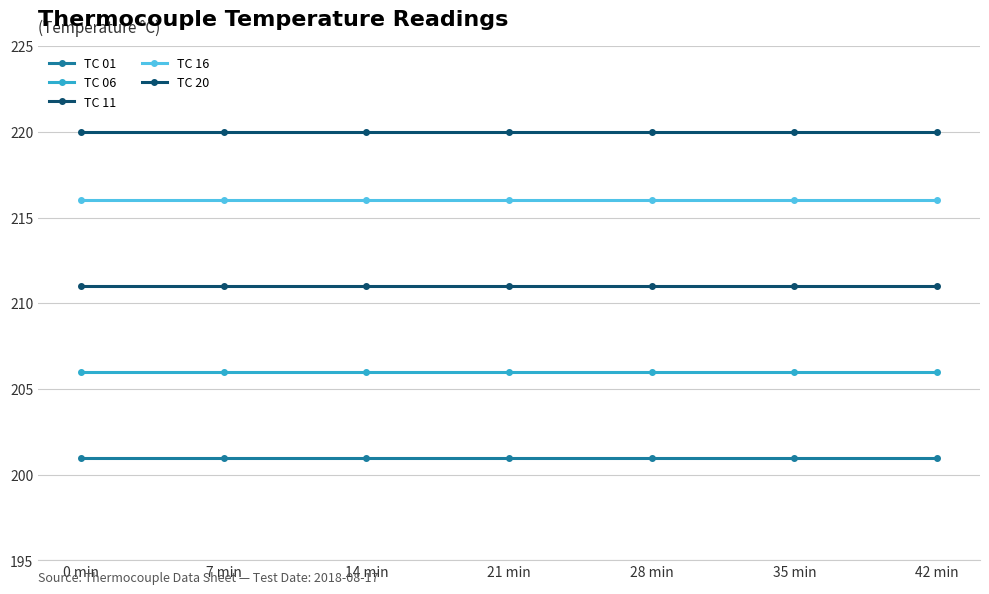

List the labels in order of TC 20 value, smallest first.

0 min, 7 min, 14 min, 21 min, 28 min, 35 min, 42 min